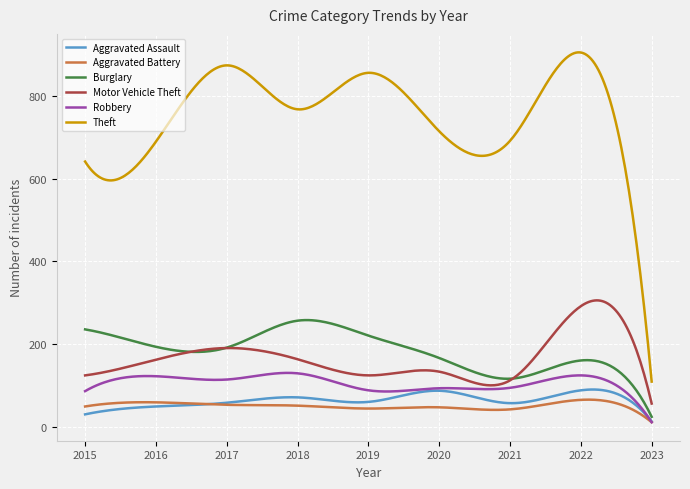

What is the maximum value for Motor Vehicle Theft?

306.0